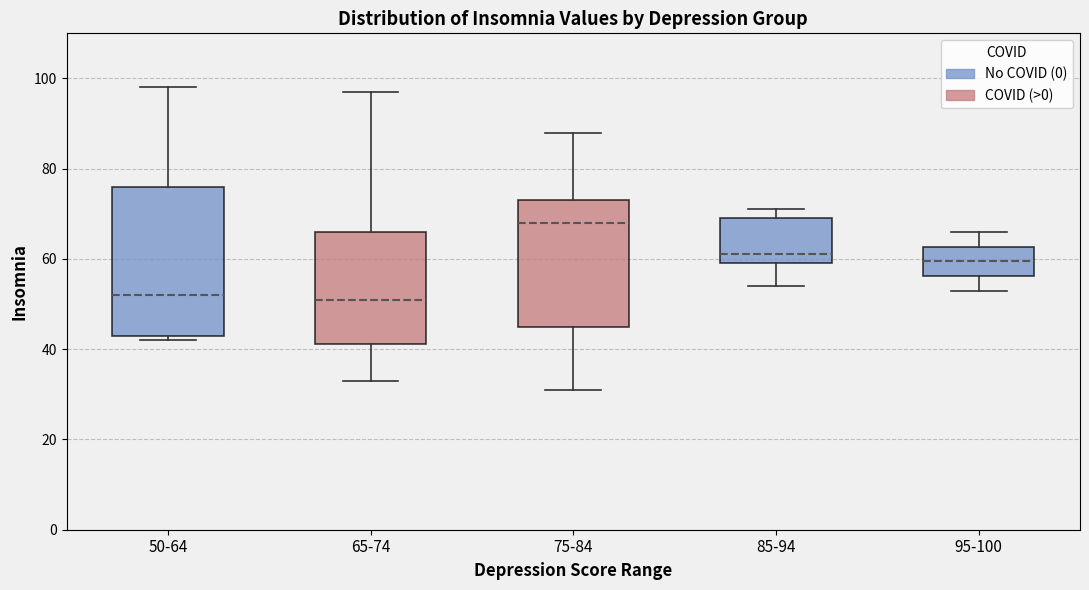

Reading left to right, transcribe this box plot: for each box, give where its median line is, the range the box spans, and where its two whiskers end, as read against the y-axis. The values are not printed on the chart, so give them approximately, as read against the axis.

50-64: median 52, box 44 to 76, whiskers 42 to 98
65-74: median 52, box 42 to 66, whiskers 34 to 98
75-84: median 68, box 46 to 74, whiskers 32 to 88
85-94: median 62, box 60 to 70, whiskers 54 to 72
95-100: median 60, box 56 to 62, whiskers 54 to 66